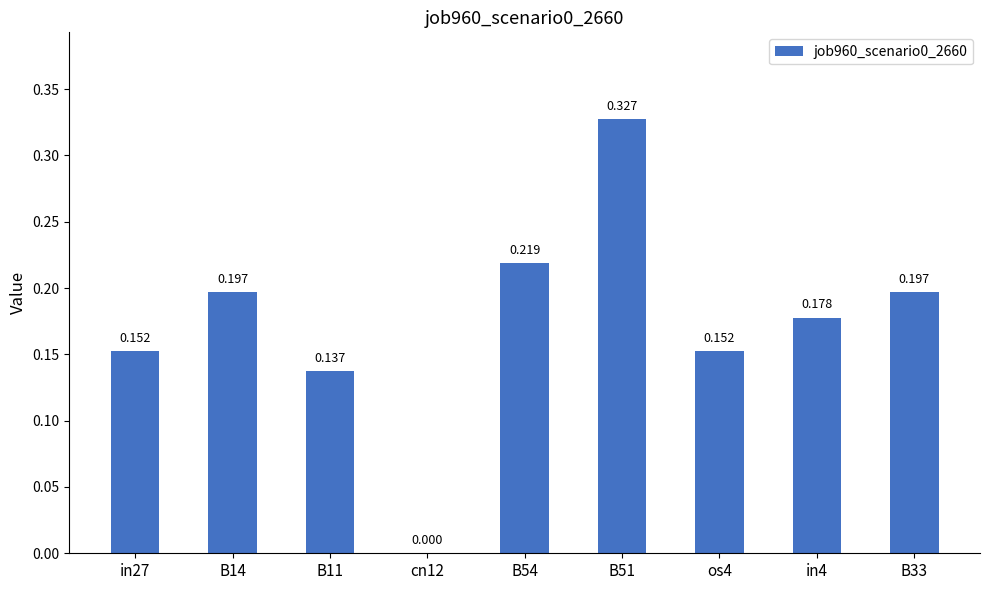

Reading right to left, what are all the values shown in this chart?

0.2	0.2	0.2	0.3	0.2	0.0	0.1	0.2	0.2